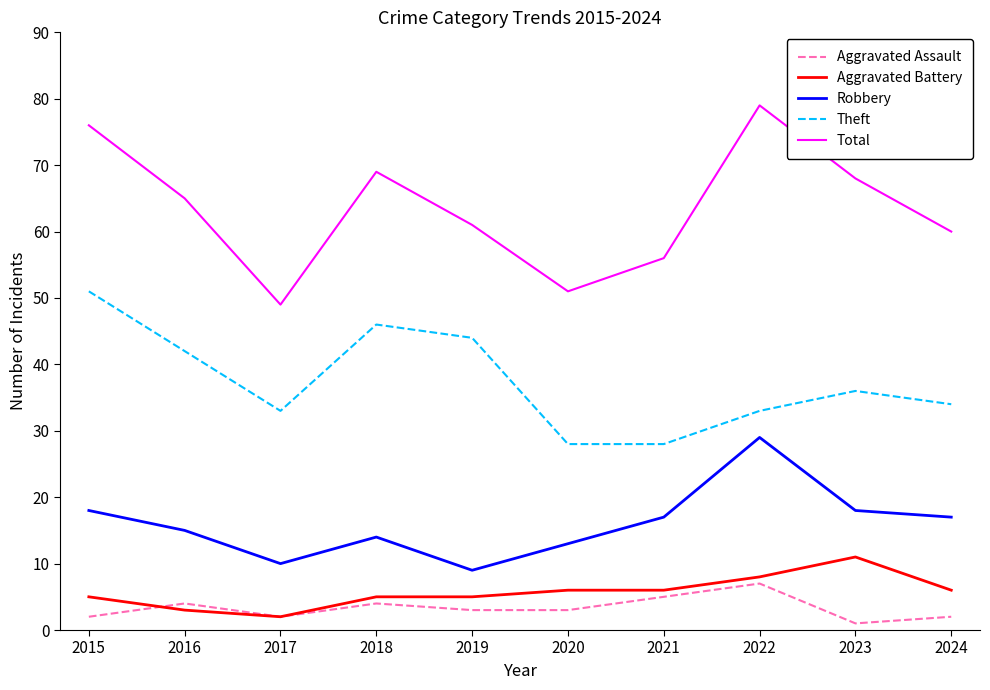

Reading left to right, what are all the values shown in this chart?

Aggravated Assault: 2	4	2	4	3	3	5	7	1	2
Aggravated Battery: 5	3	2	5	5	6	6	8	11	6
Robbery: 18	15	10	14	9	13	17	29	18	17
Theft: 51	42	33	46	44	28	28	33	36	34
Total: 76	65	49	69	61	51	56	79	68	60